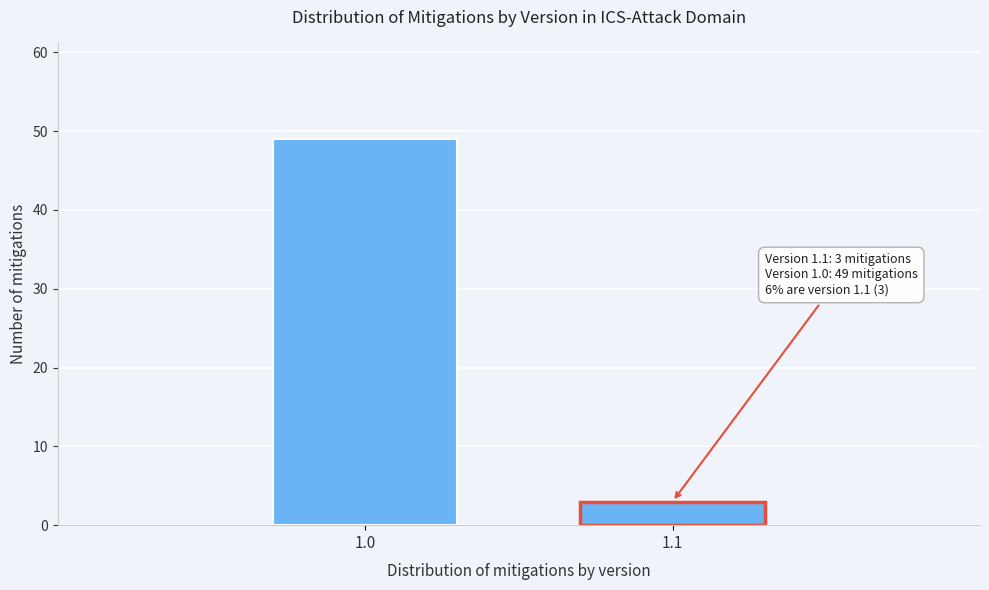

Reading right to left, extract all data points from this chart.

1.1=3	1.0=49